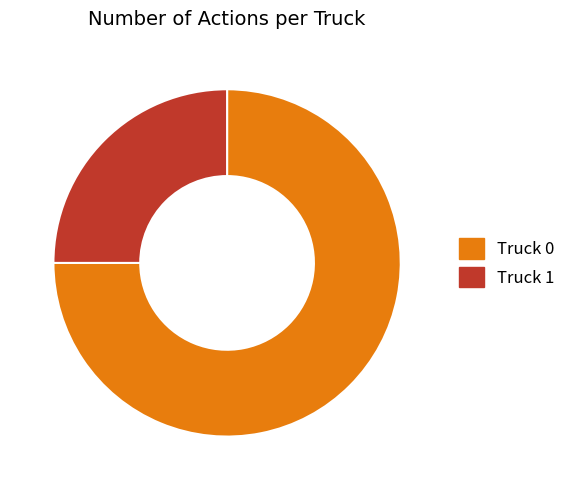

How many slices are in this pie chart?

2